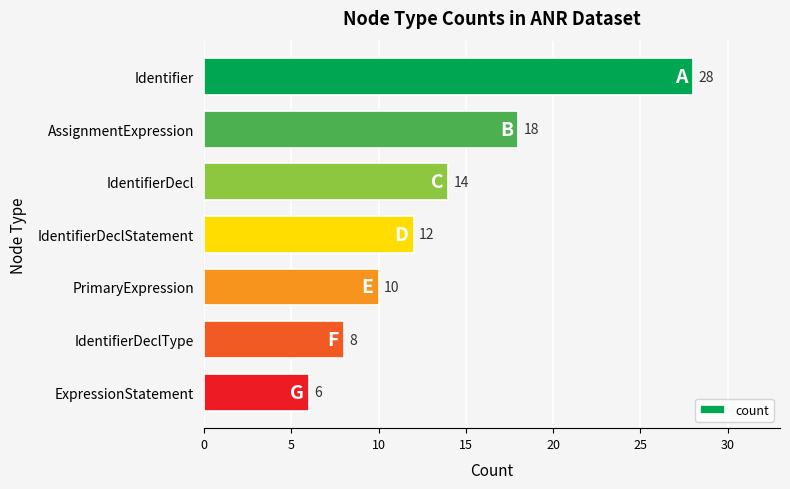

Which has a higher value, AssignmentExpression or IdentifierDeclStatement?

AssignmentExpression